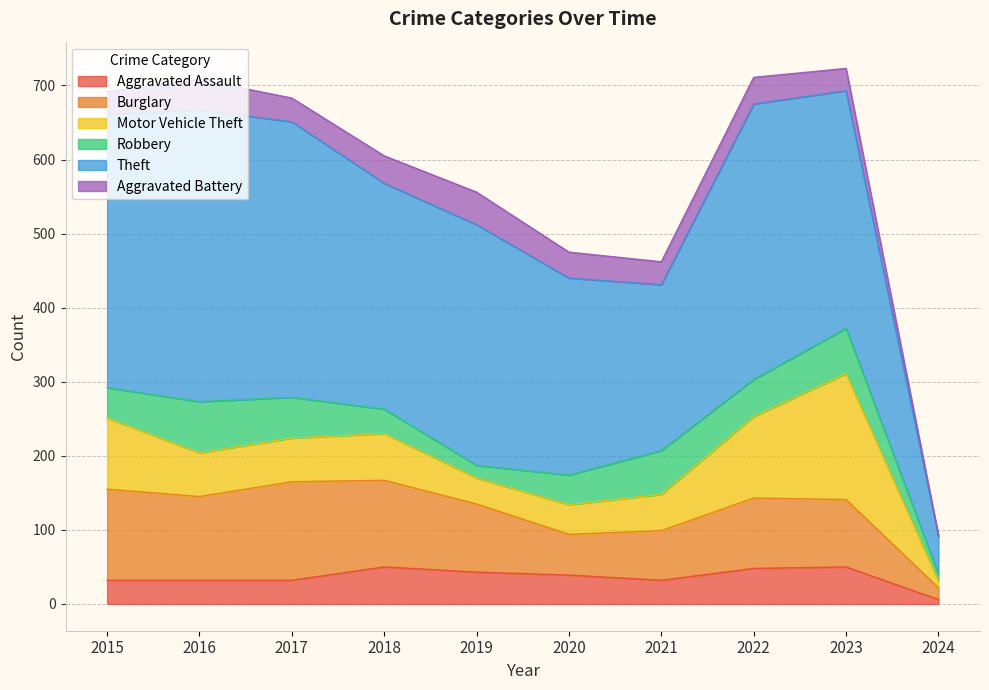

What is the difference between the Motor Vehicle Theft values at 2015 and 2018?

33